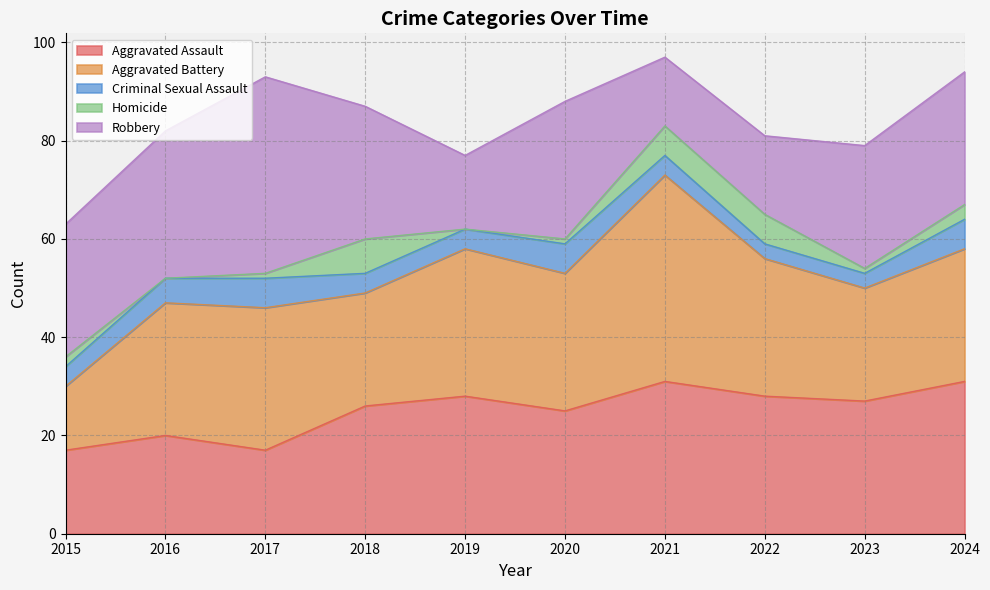

Which series ends up on top after the final intersection of Aggravated Battery and Robbery?

Robbery